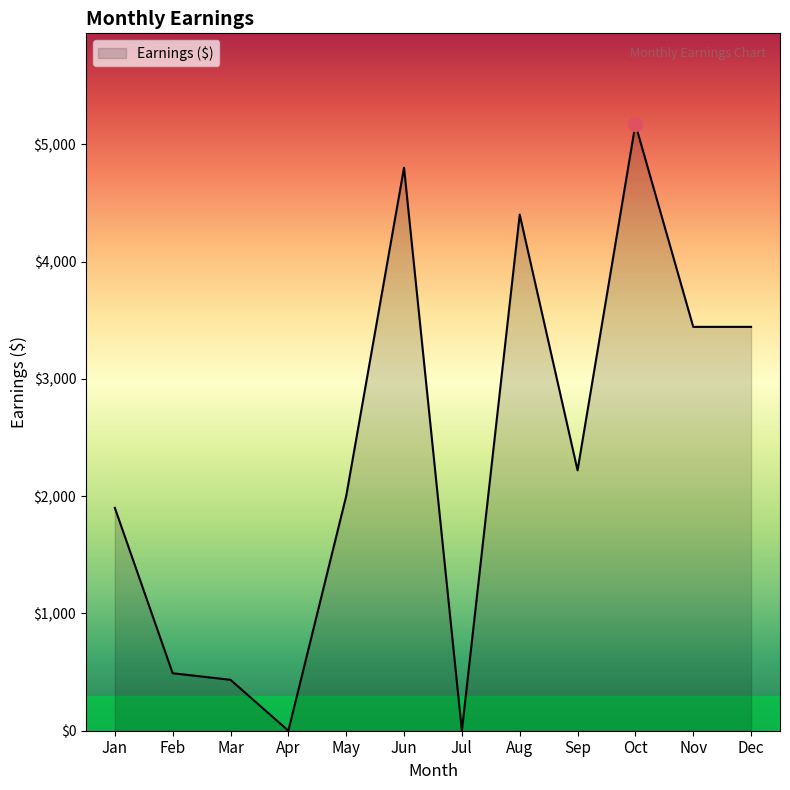

True or false: the data shows 2504 at Jan.

False